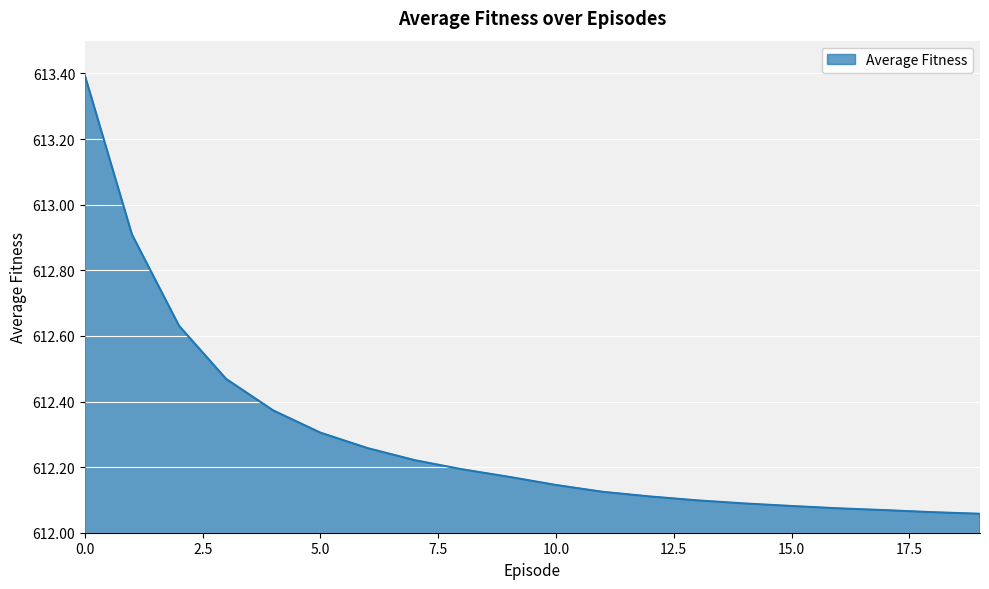

What is the difference between the maximum and minimum values?

1.3